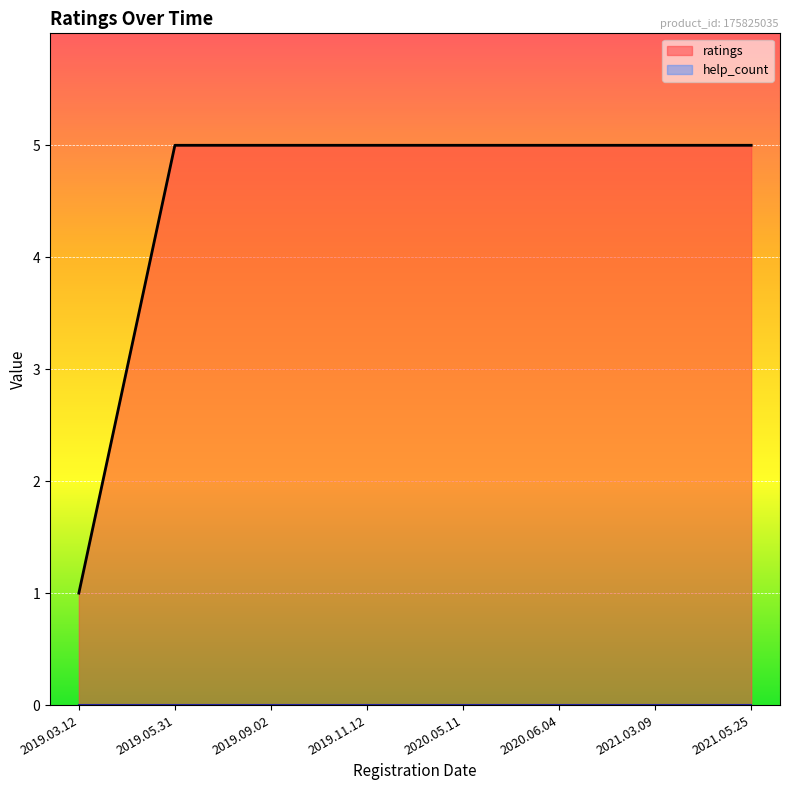

Does the chart display data point markers on the line(s)?

No